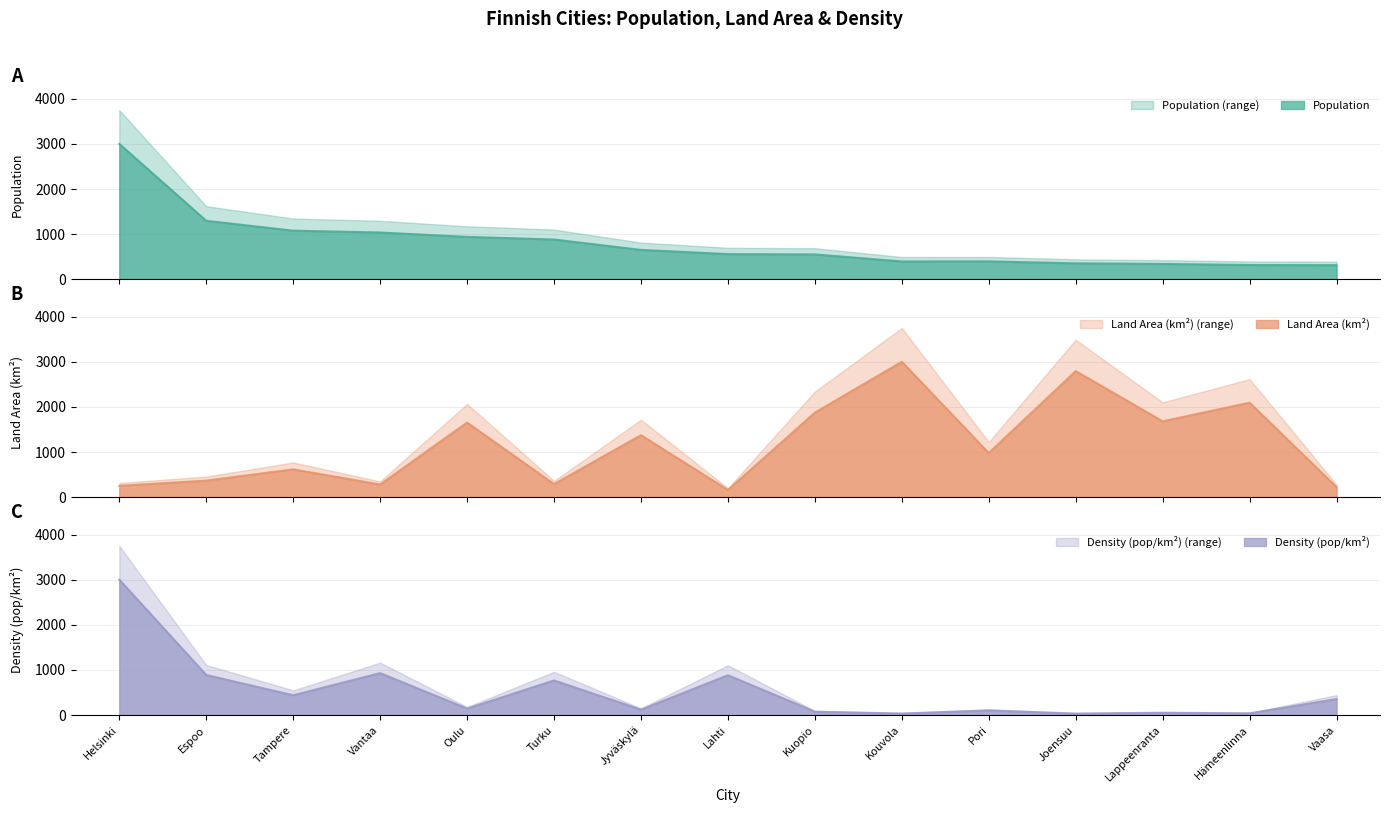

After their last crossing, which series has the higher values: Density or Land Area?

Density